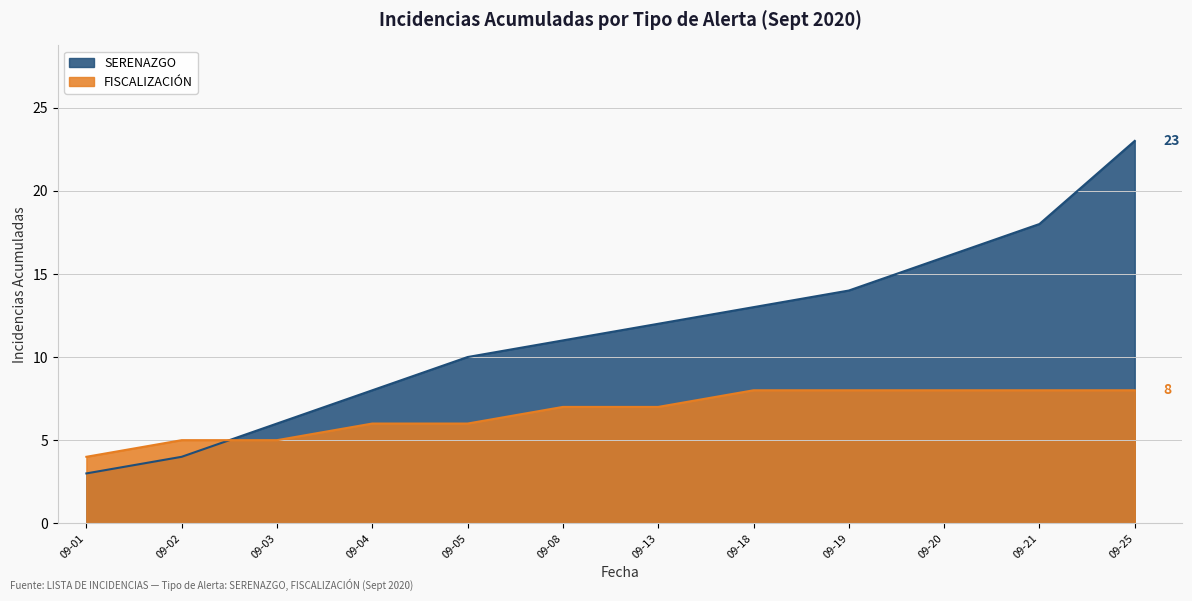

List the series in order of their peak value, lowest first.

FISCALIZACIÓN, SERENAZGO